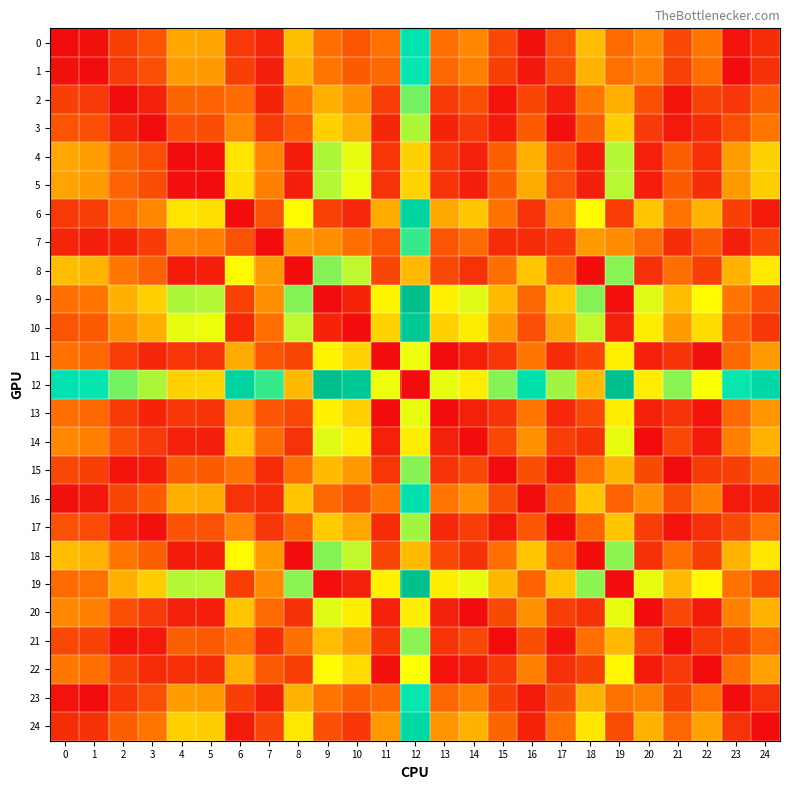

What is the total value across all series at 5?

22.8